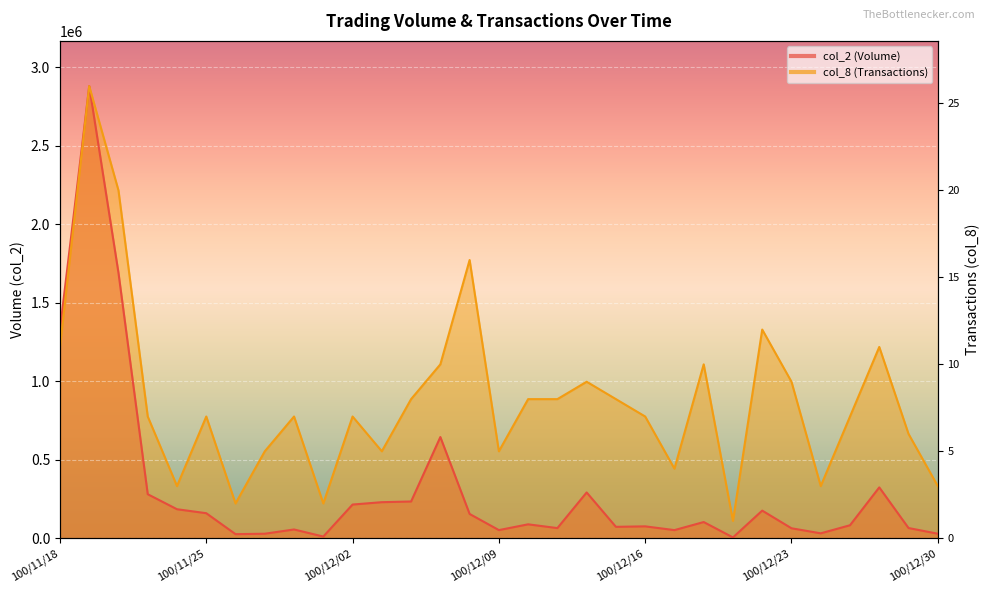

The col_2 series shows 114015.0 at 100/12/23. True or false?

False